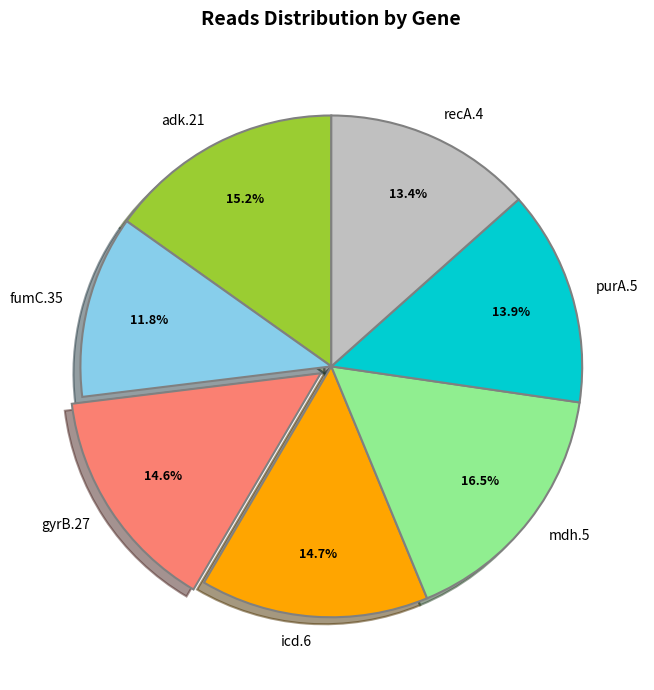

Combined, do fumC.35 and purA.5 account for over 50%?

No